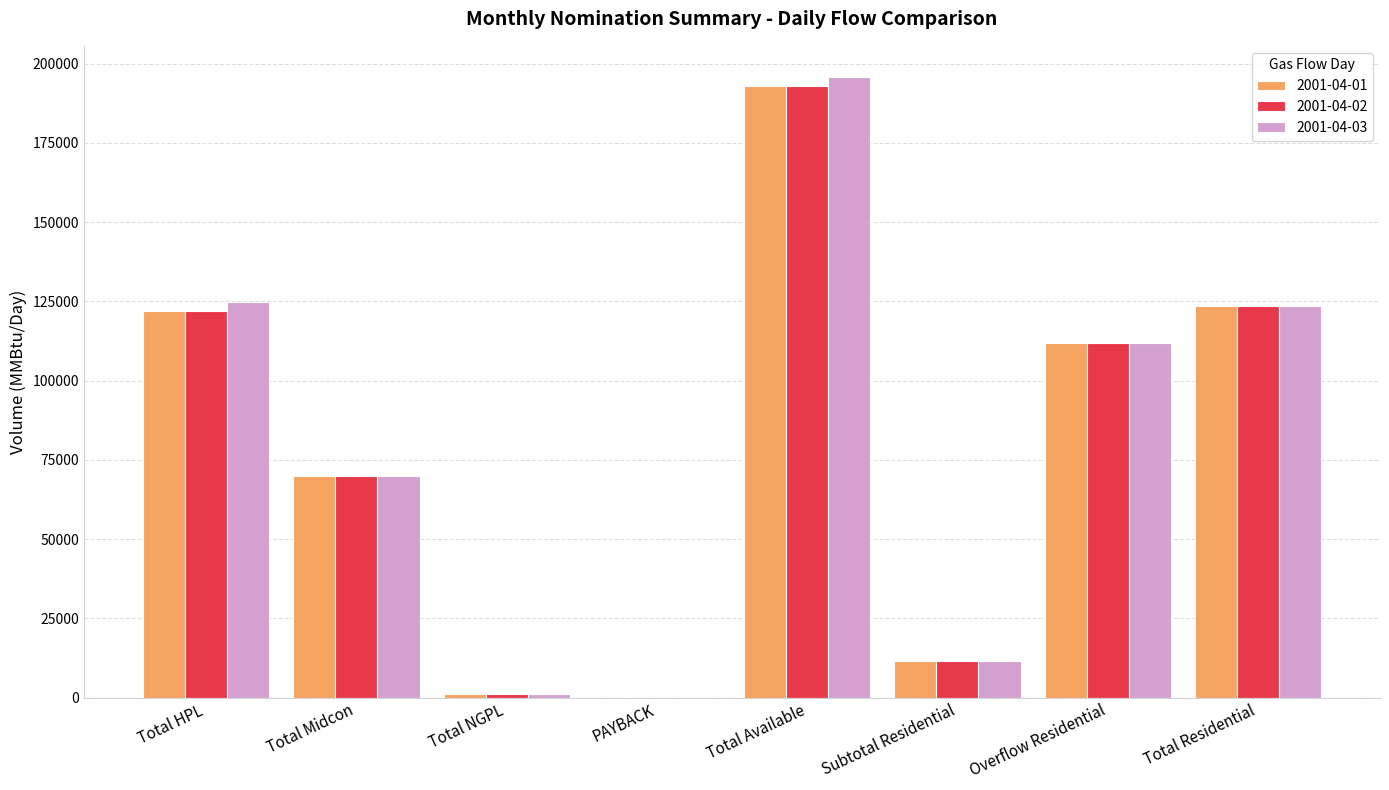

At which label does 2001-04-01 first exceed 111750?

Total HPL